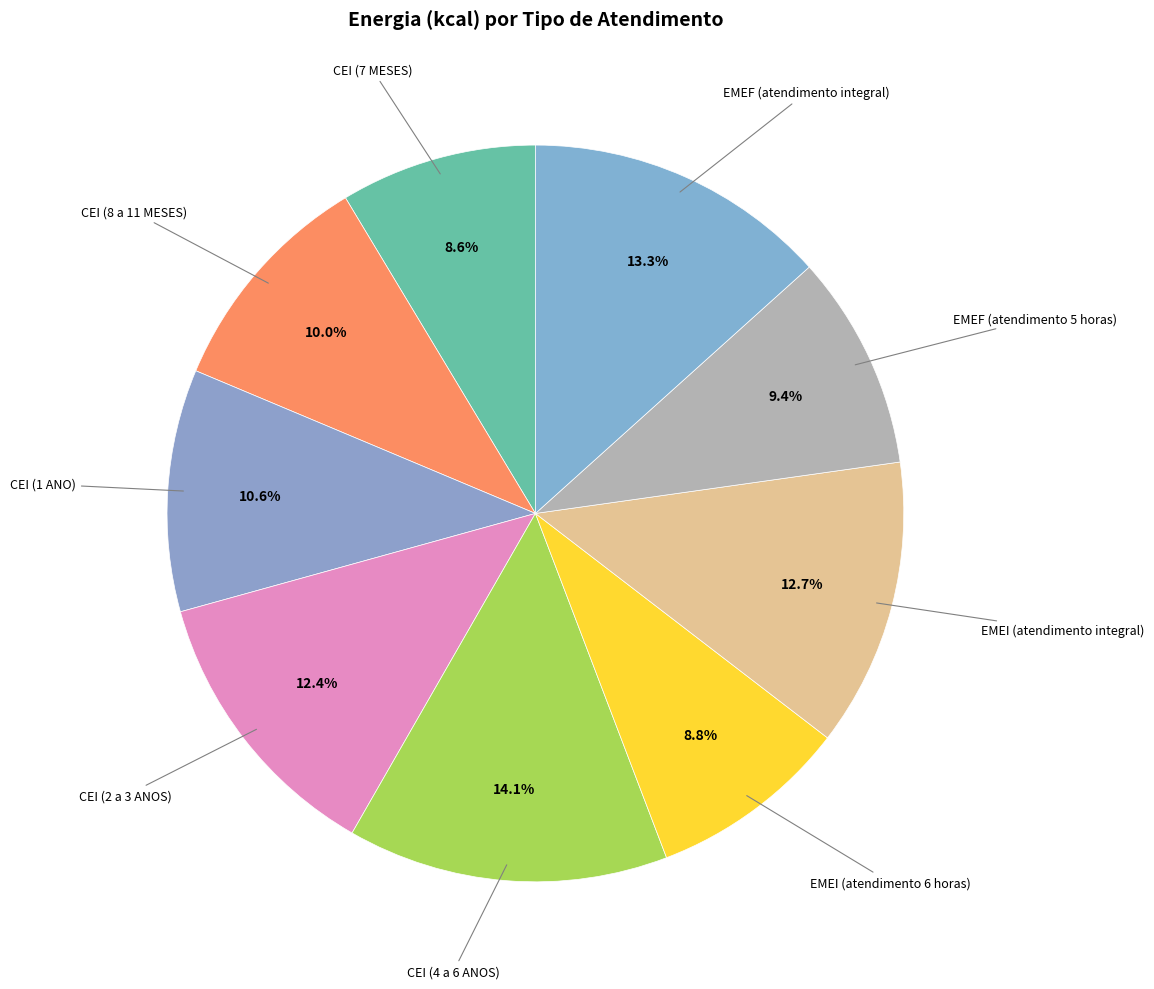

How many segments does this pie chart have?

9